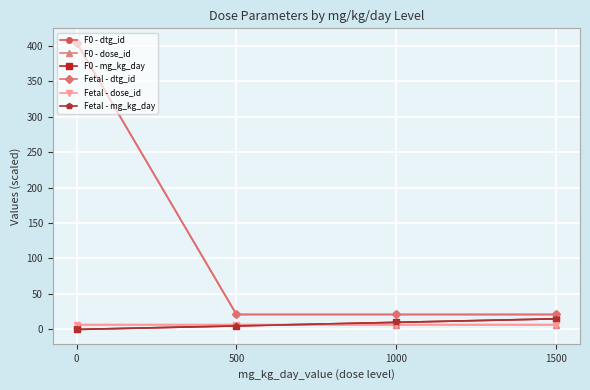

True or false: Fetal - dtg_id and Fetal - dose_id intersect in this chart.

False